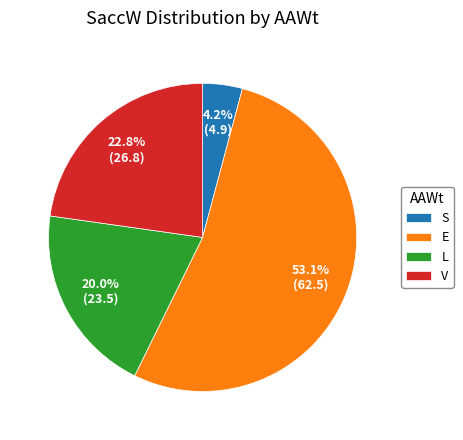

How much of the chart is everything except V?

77.2%